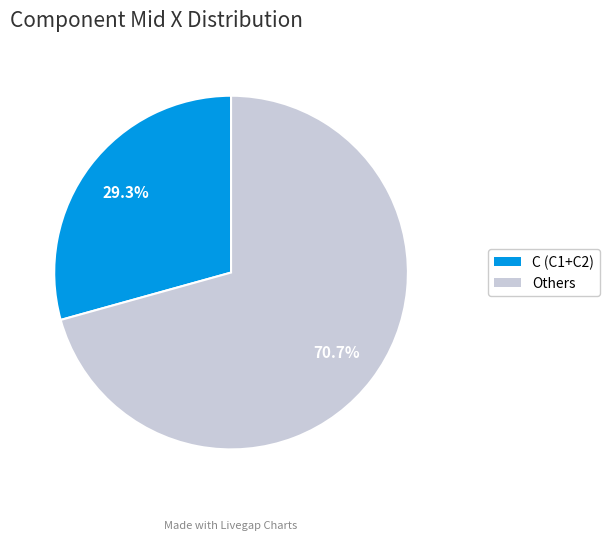

Is there any slice that represents more than half of the pie?

Yes